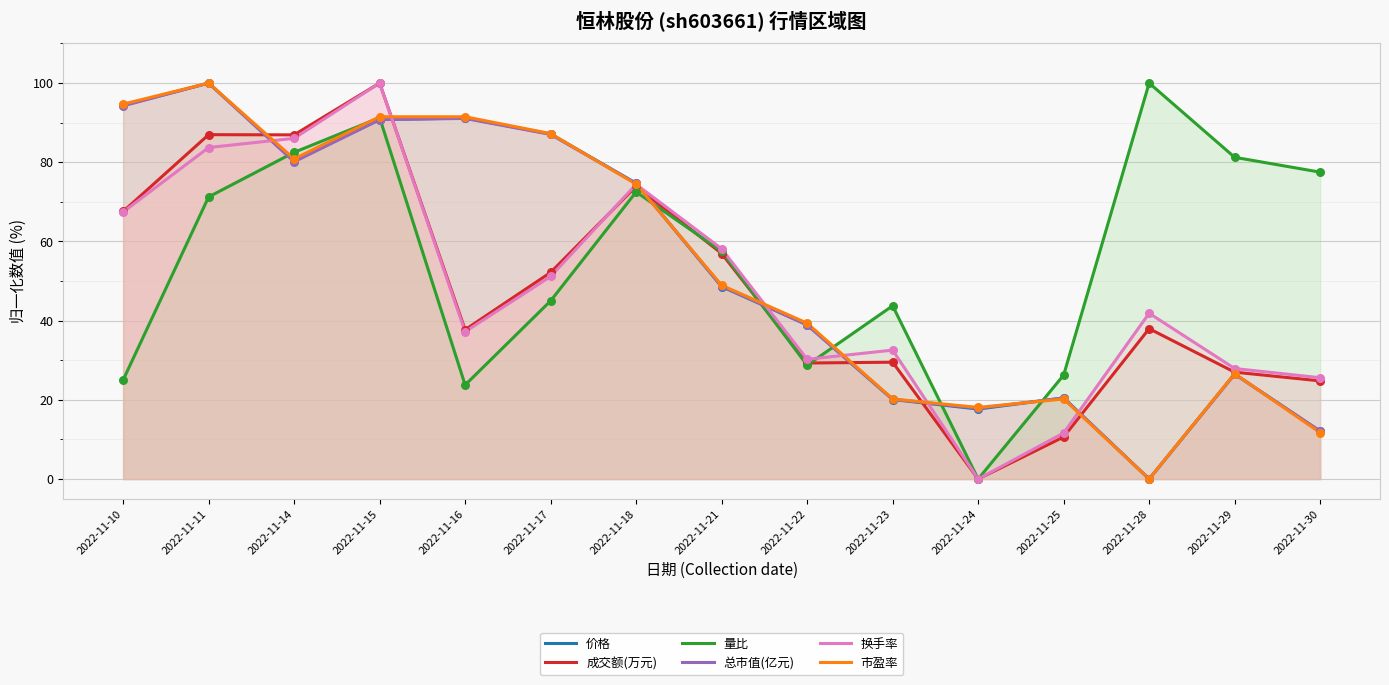

Between 2022-11-14 and 2022-11-23, which series saw the biggest shift?

市盈率